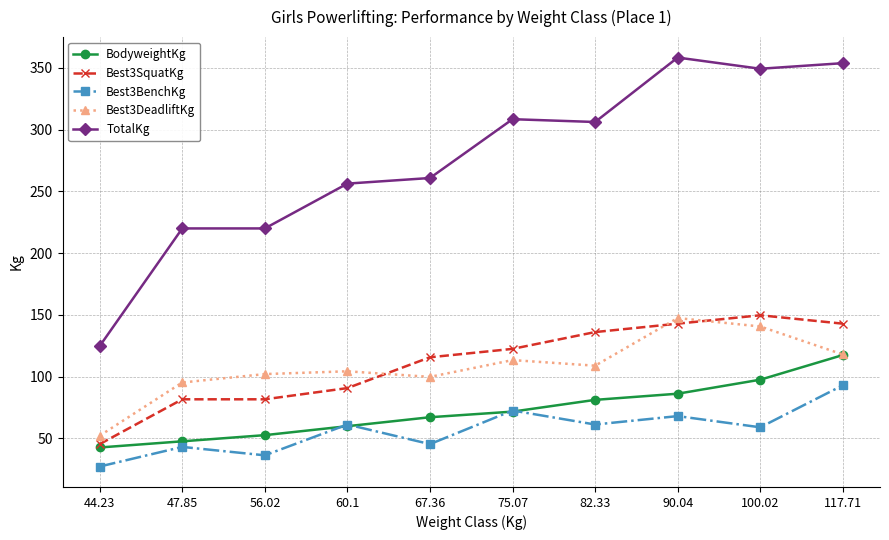

How many interior local valleys does the Best3BenchKg series have?

4